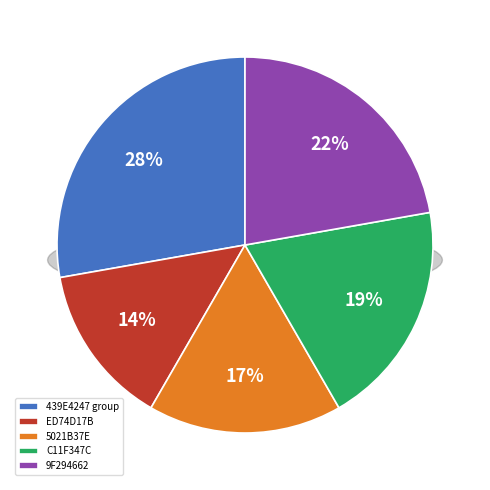

Does E2B8233D account for over 50% of the chart?

No